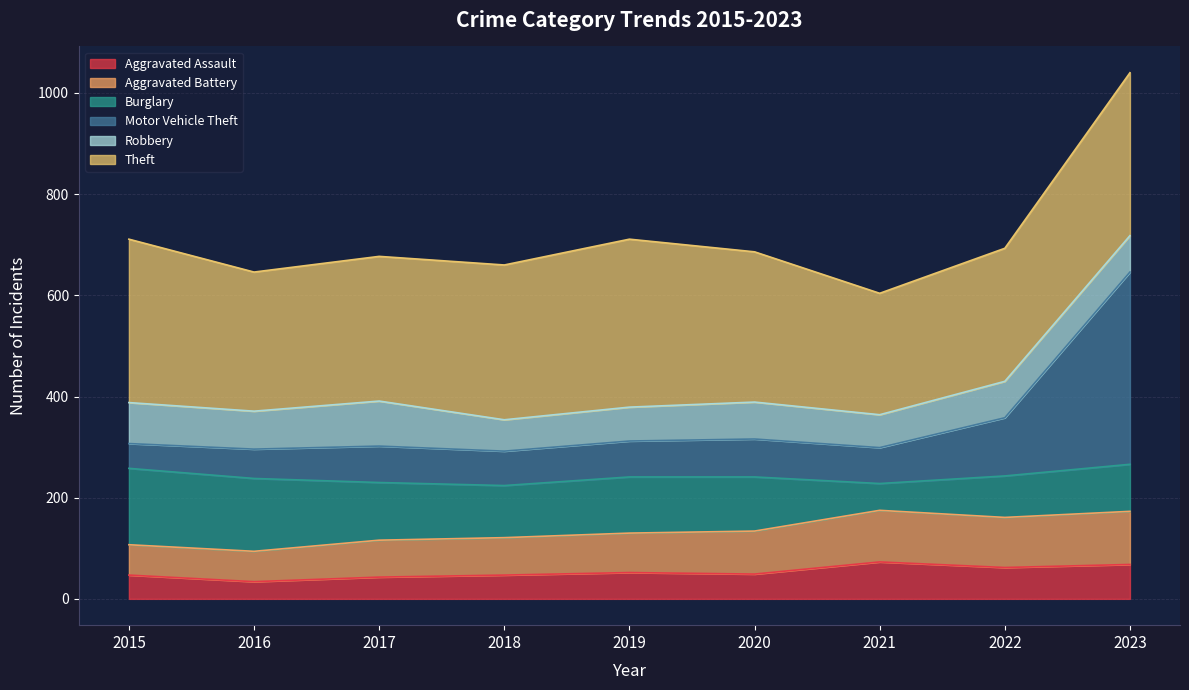

What is the highest value of the Aggravated Assault series?

73